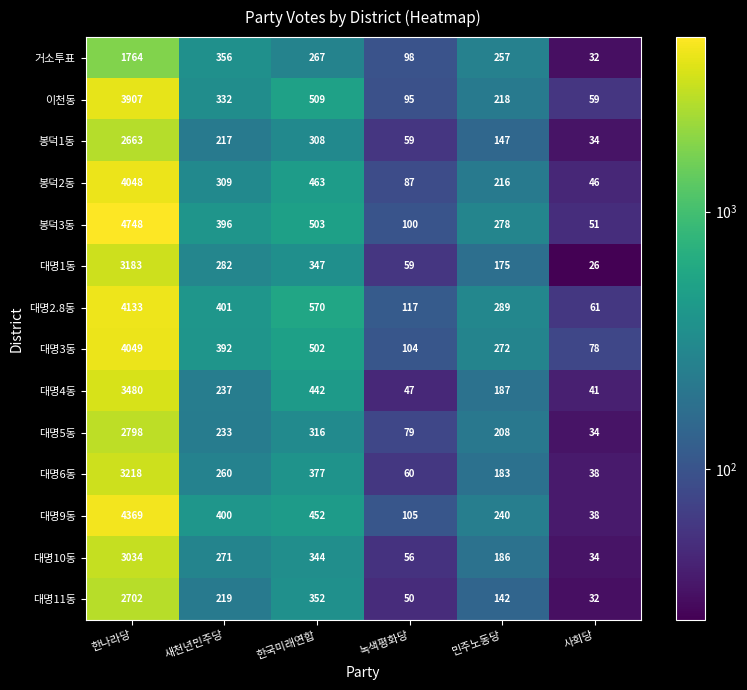

What is the difference between the maximum and minimum values in the 대명1동 series?

3157